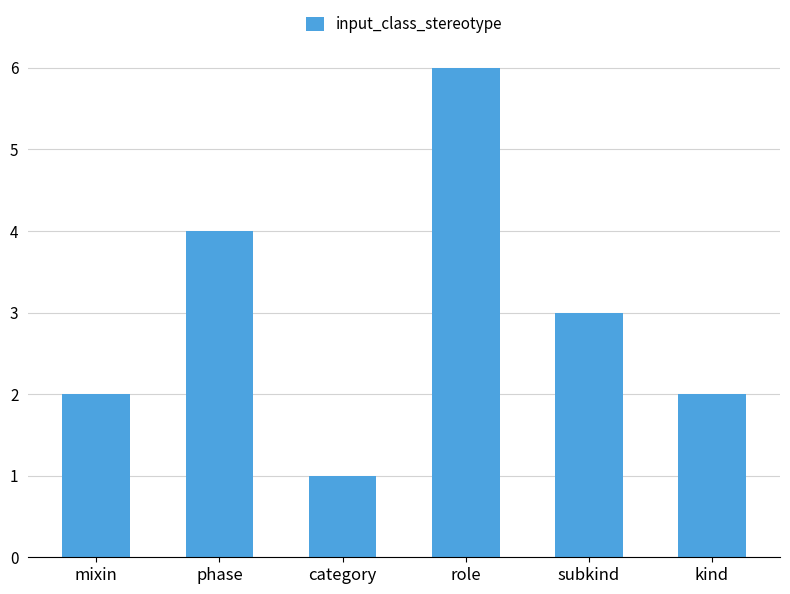

The value at phase is 4. True or false?

True